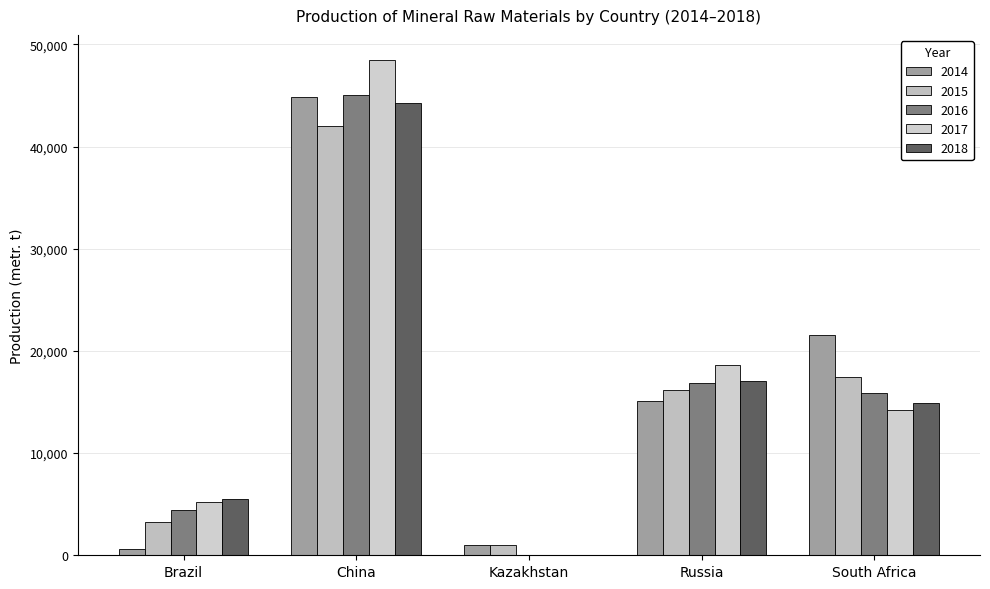

What is the difference between the highest and lowest values at China?

6500